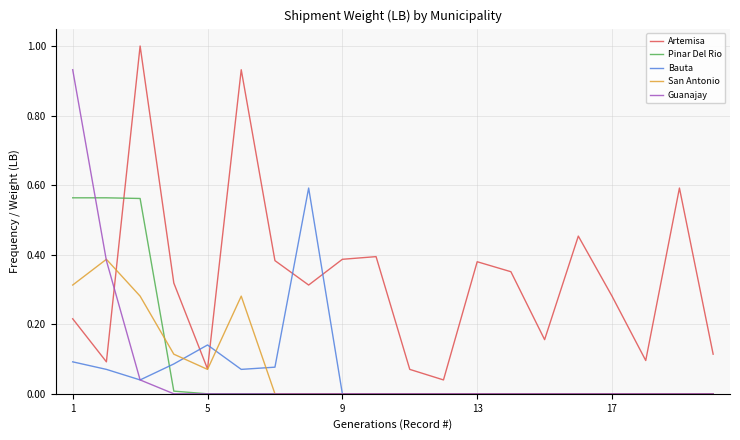

In Bauta, how many points are higher than both neighbors (excluding endpoints)?

2